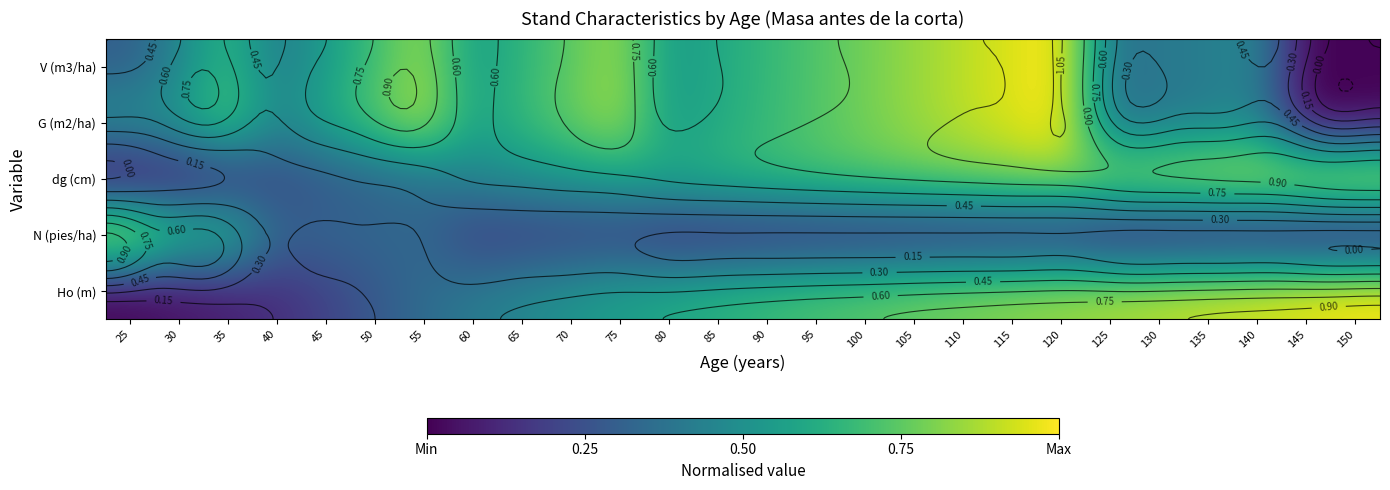

At which category is the sum across all series the highest?

120